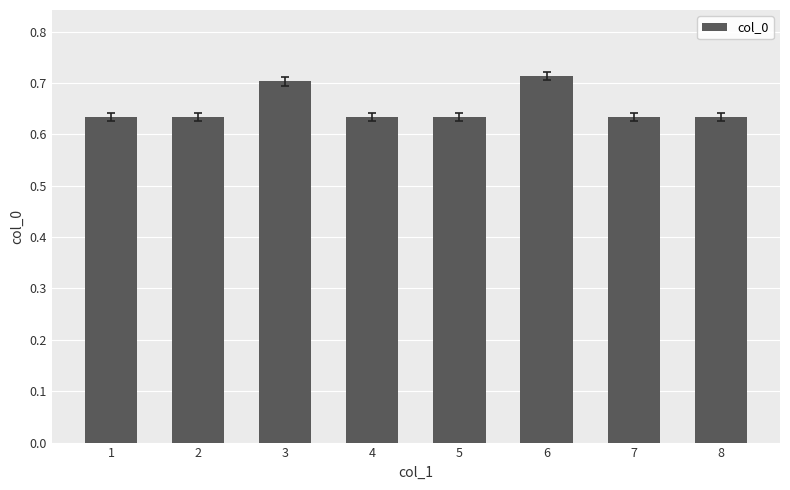

Are the bars horizontal?

No